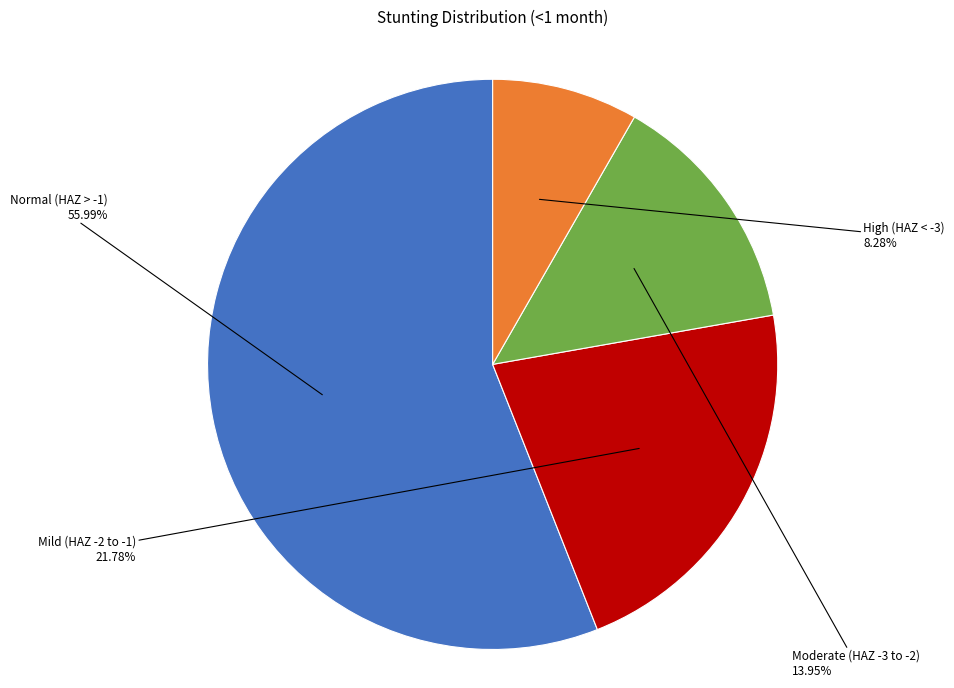

Is there a majority slice in this chart?

Yes